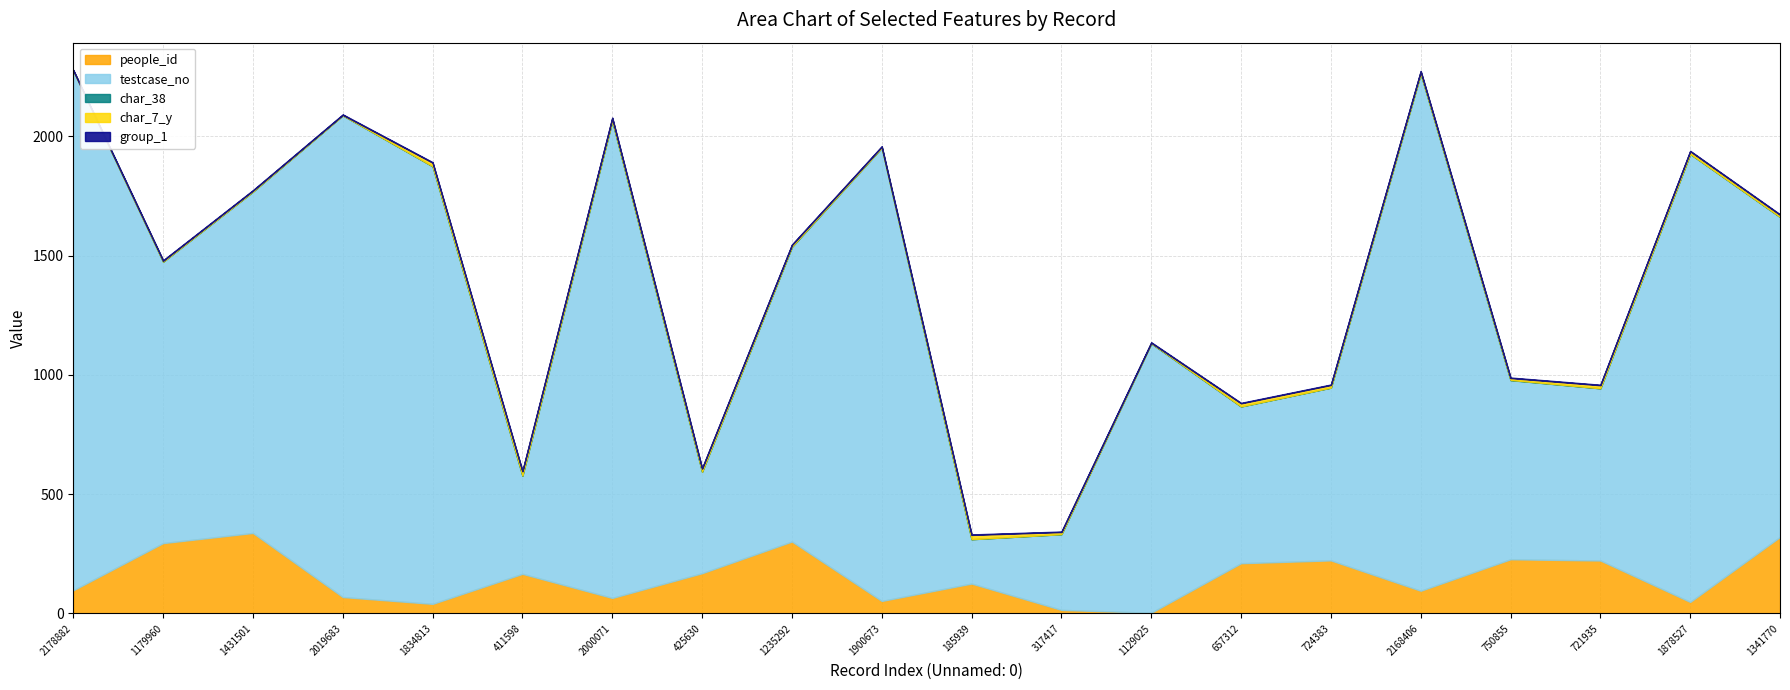

How many lines are shown in the chart?

5